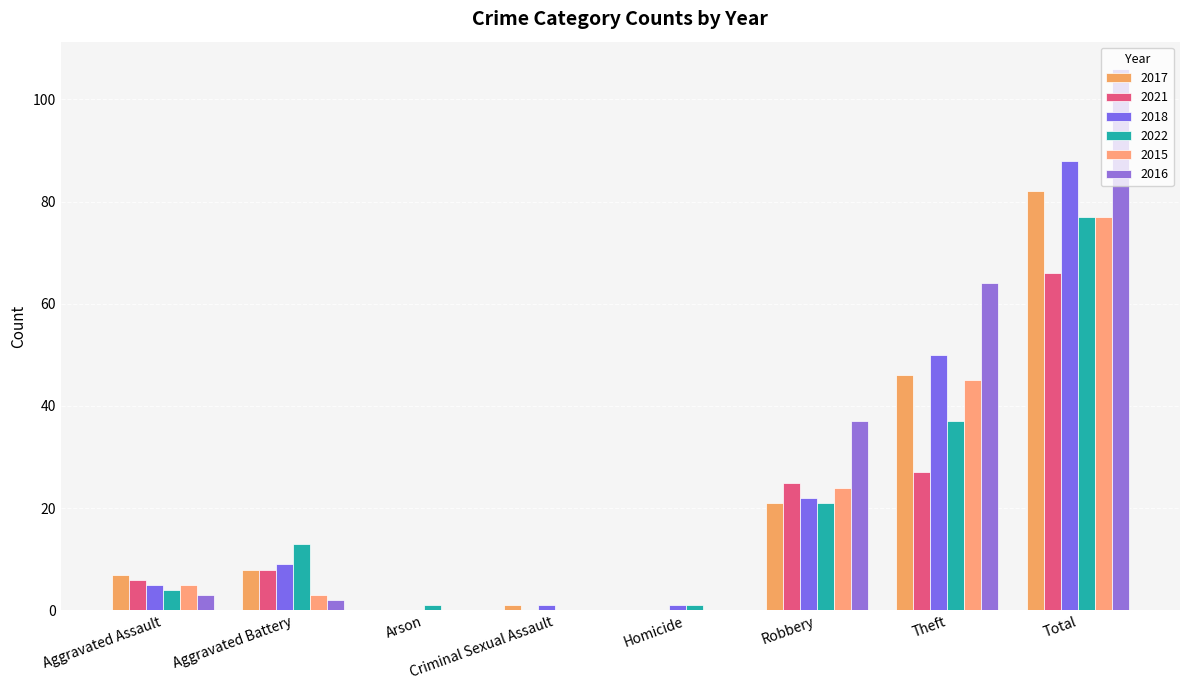

What position from the left is Robbery?

6